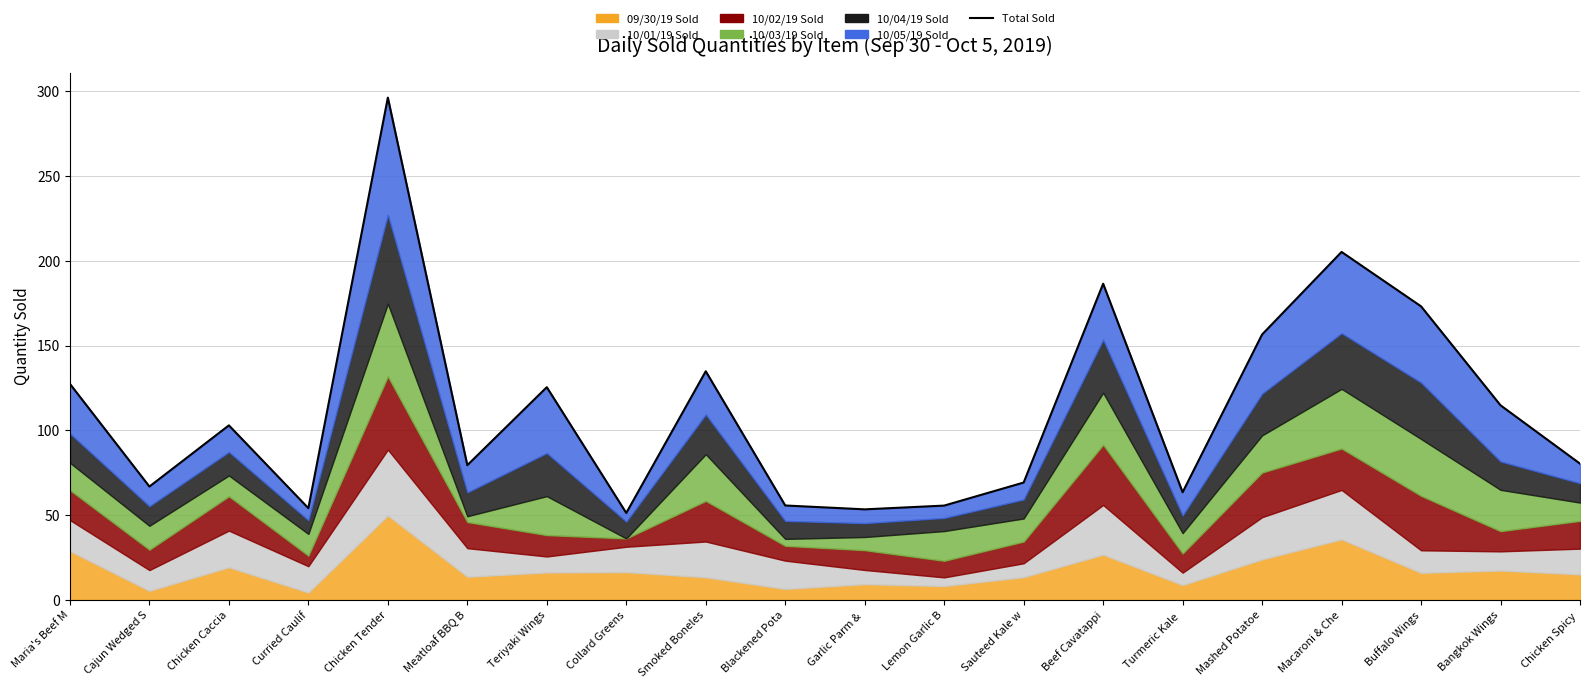

Reading left to right, list all the values displayed in this chart.

127.4	66.8	102.9	54.0	296.3	79.4	125.4	51.2	134.8	55.6	53.3	55.5	69.1	186.4	63.4	156.5	205.2	173.1	114.7	80.3